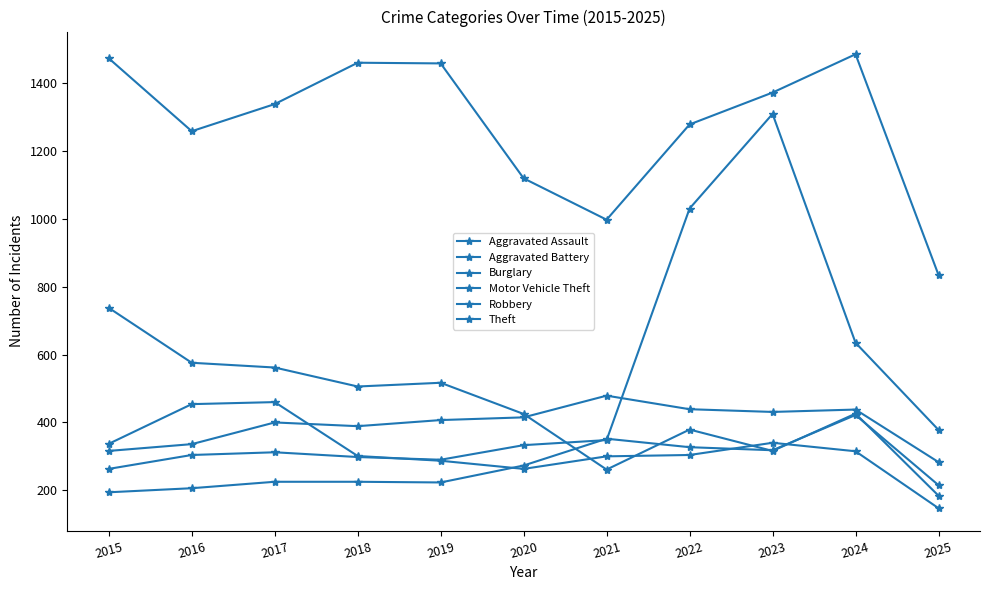

True or false: Theft and Burglary intersect in this chart.

False